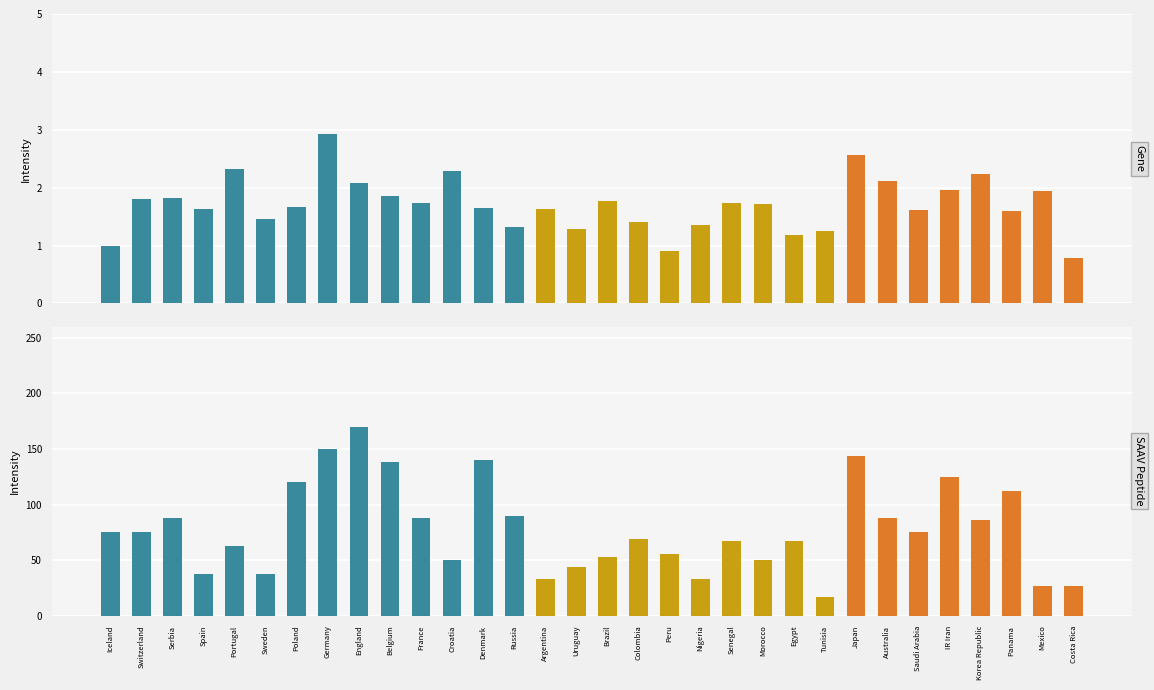

What position from the right is Korea Republic?

4